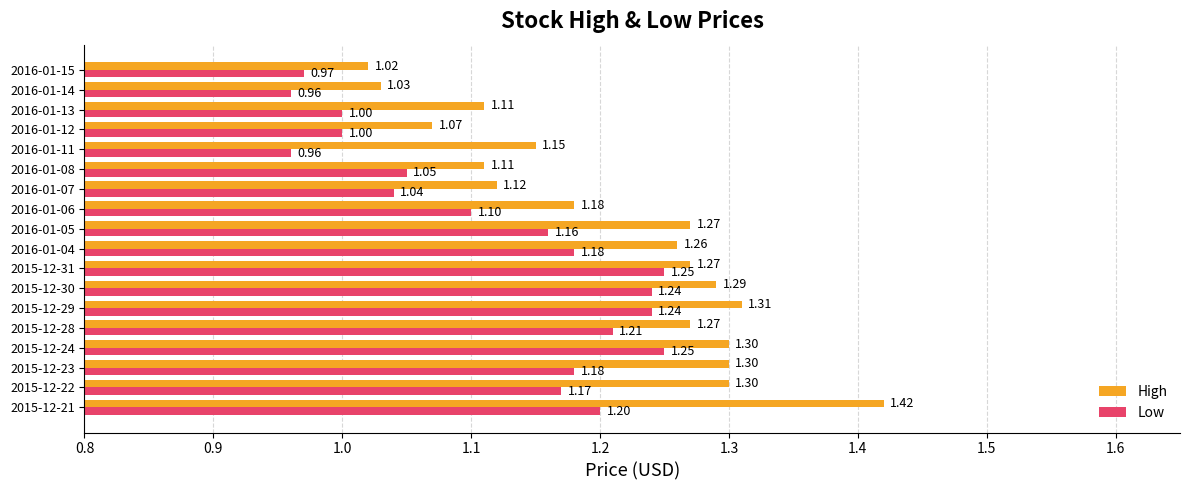

What is the sum of all High values?

21.8